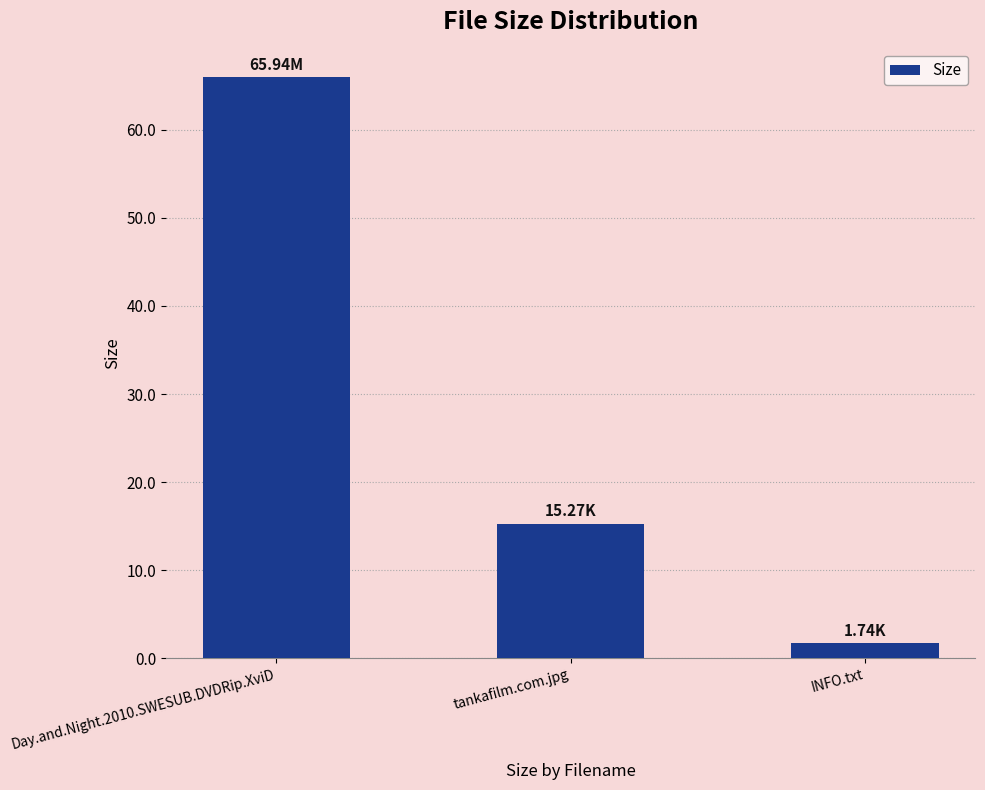

Reading left to right, extract all data points from this chart.

65.9	15.3	1.7